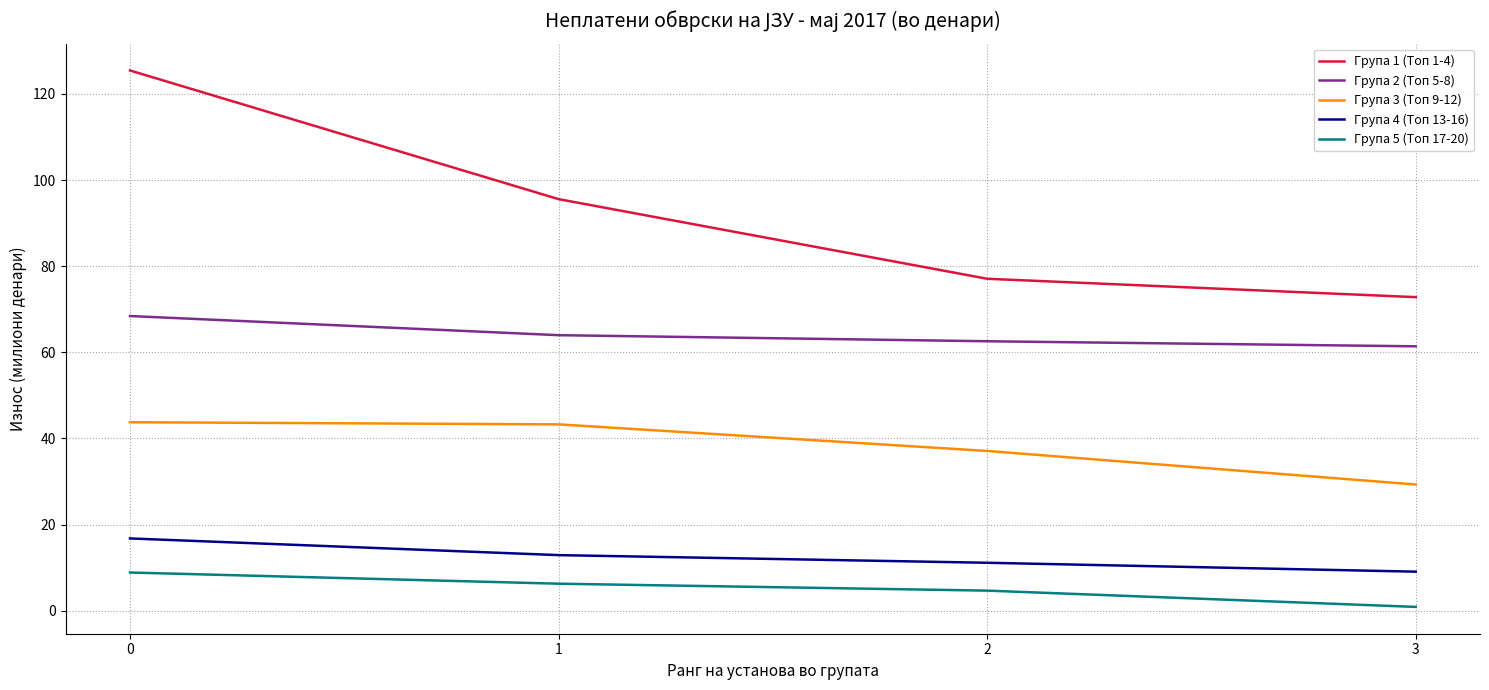

The value of Група 1 (Топ 1-4) at 3 is 72.8. True or false?

True